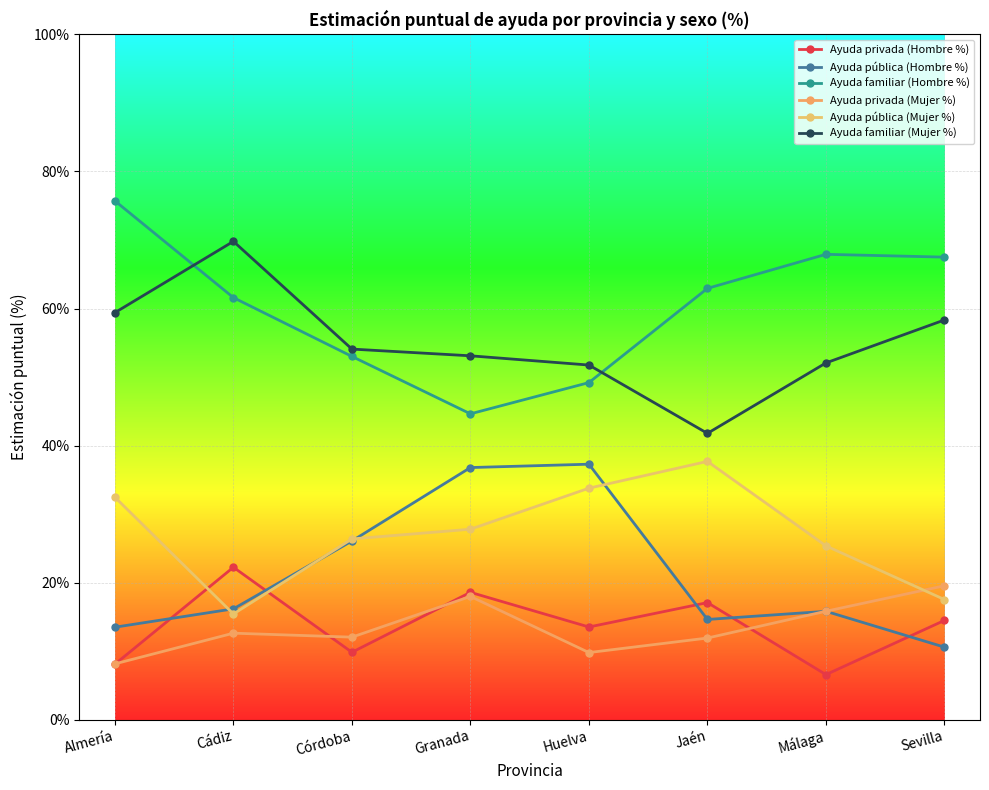

What is the label of the 8th point from the left?

Sevilla